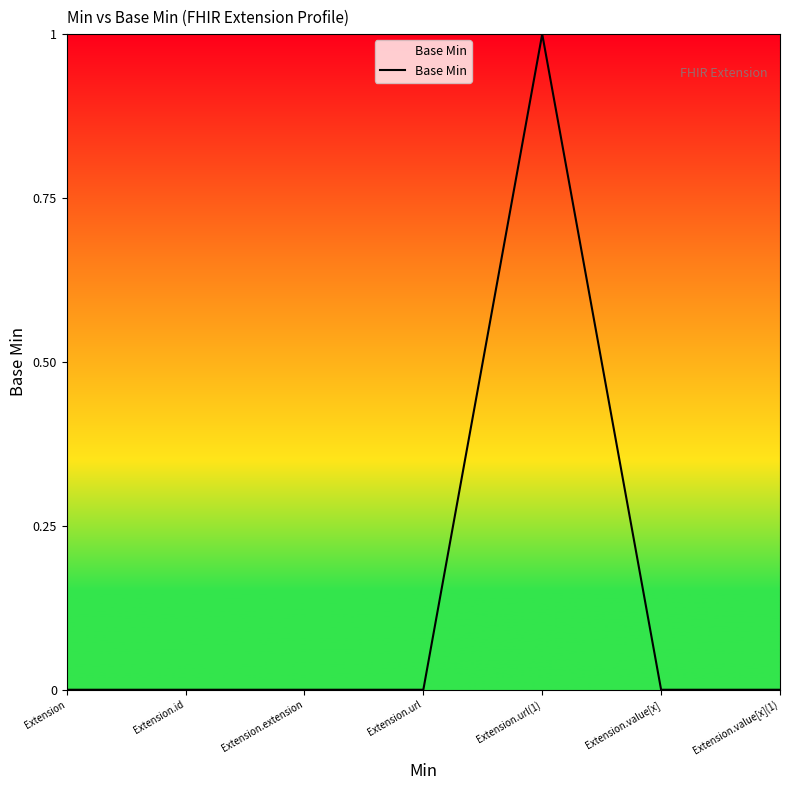

What is the sum of the values at Extension.url(1) and Extension.value[x](1)?

1